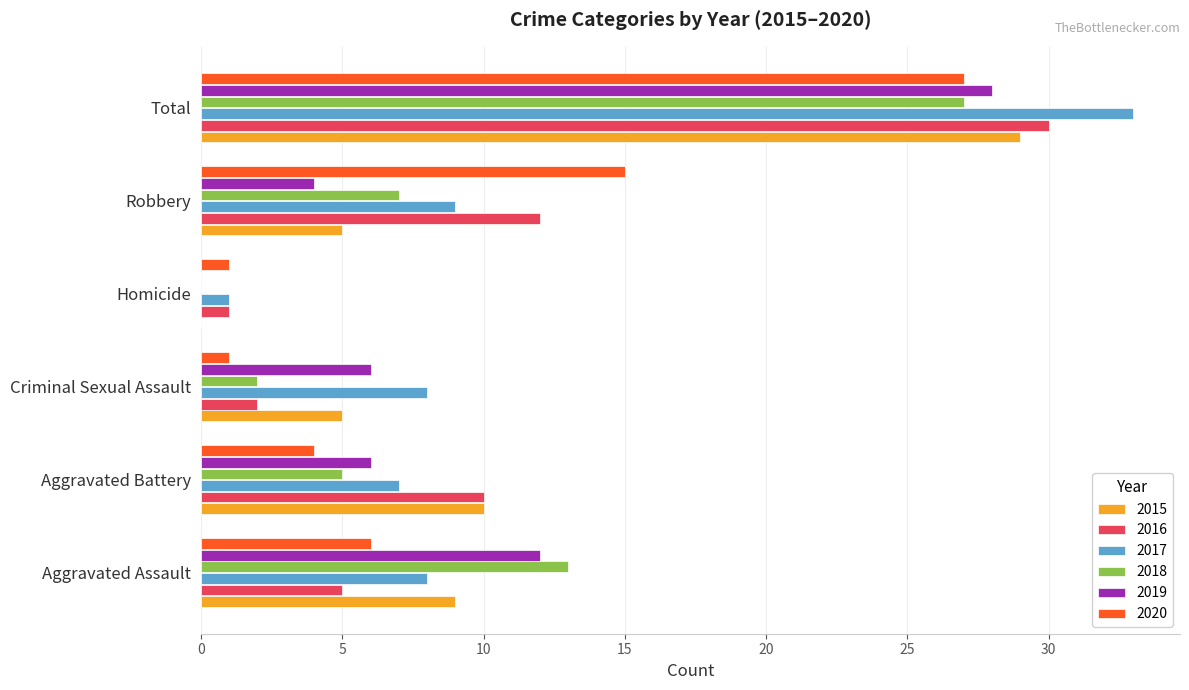

The 2018 series shows 5 at Aggravated Battery. True or false?

True